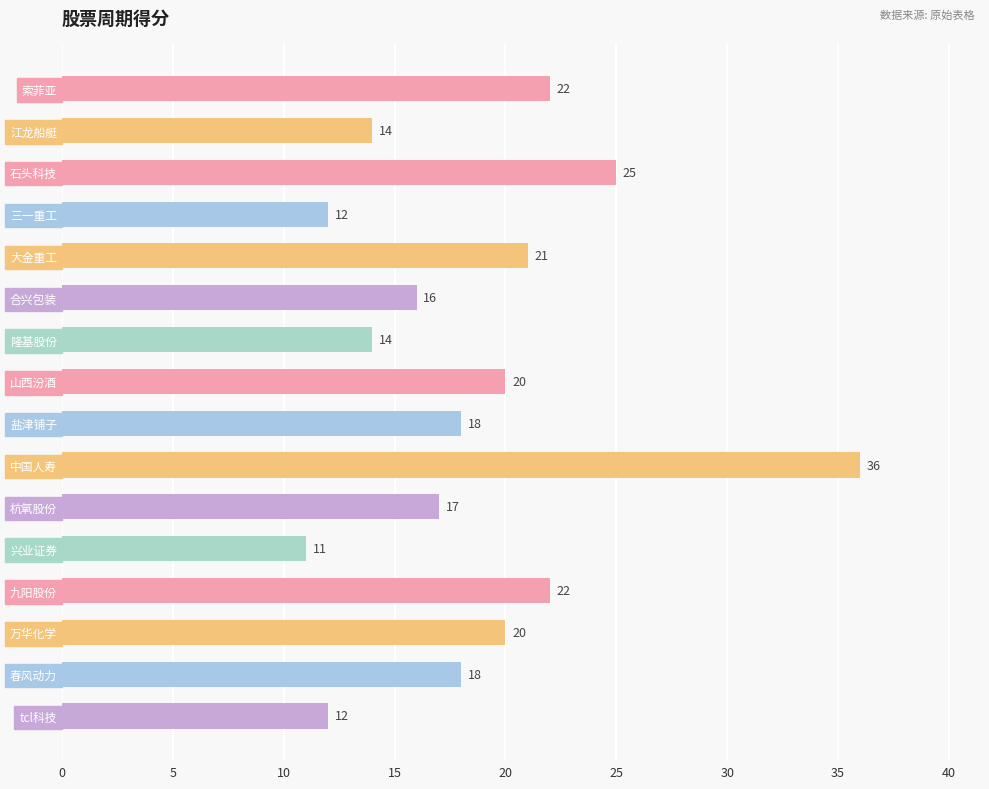

What is the approximate value at 江龙船艇?

14